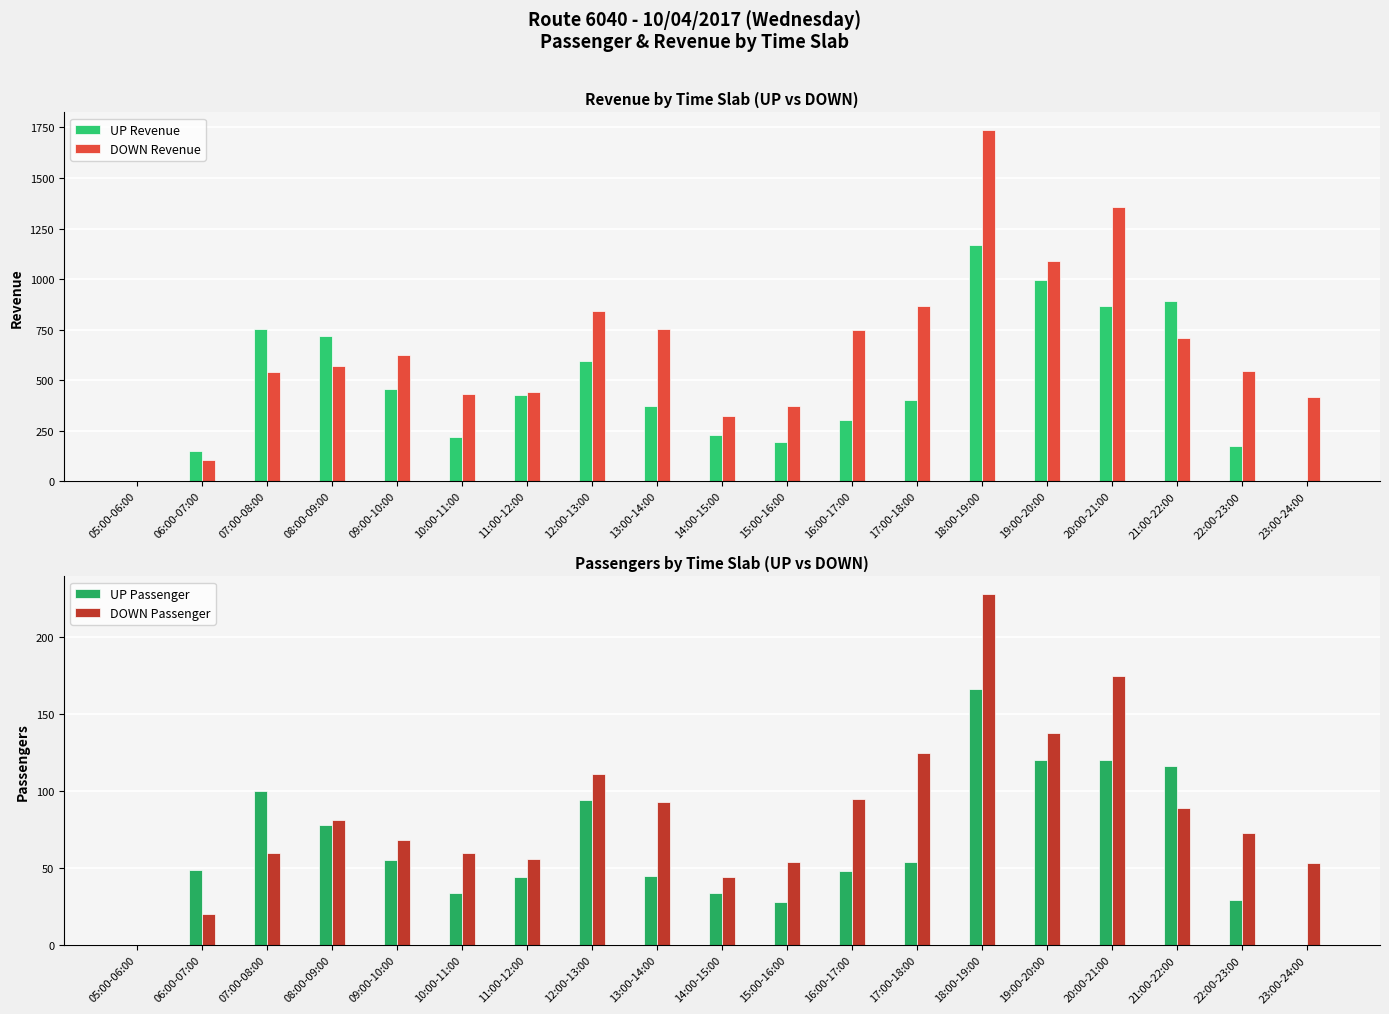

What position from the left is 23:00-24:00?

19